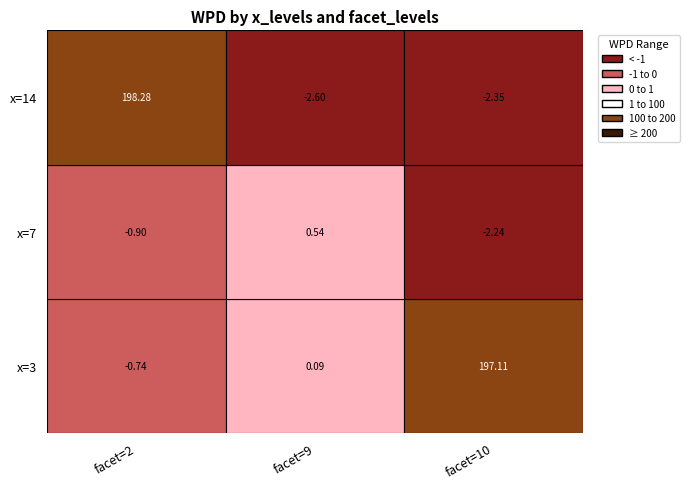

Reading left to right, transcribe all the data shown in this chart.

2: 3=-0.7	7=-0.9	14=198.3
9: 3=0.1	7=0.5	14=-2.6
10: 3=197.1	7=-2.2	14=-2.4